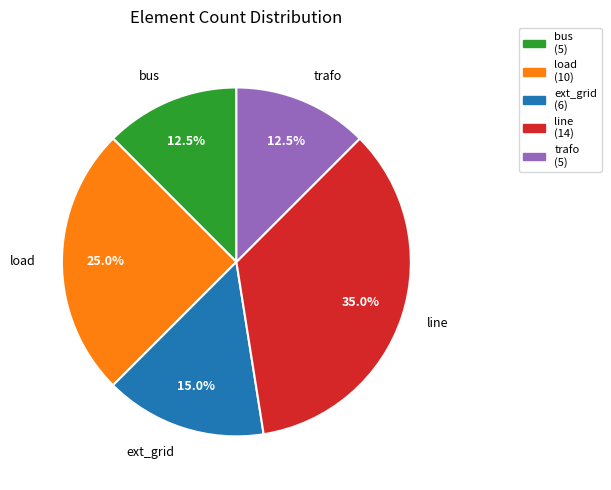

Approximately how many times larger is the value at ext_grid compared to load?

0.6